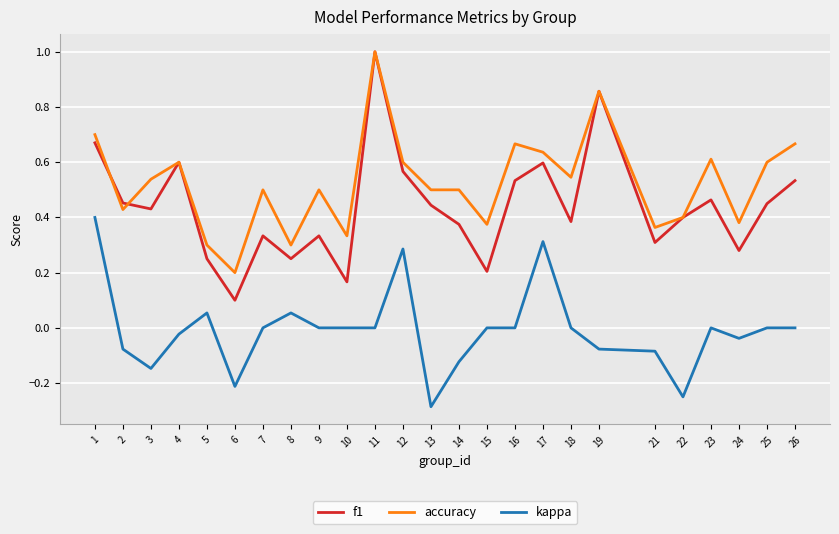

True or false: kappa and accuracy cross at least once.

False